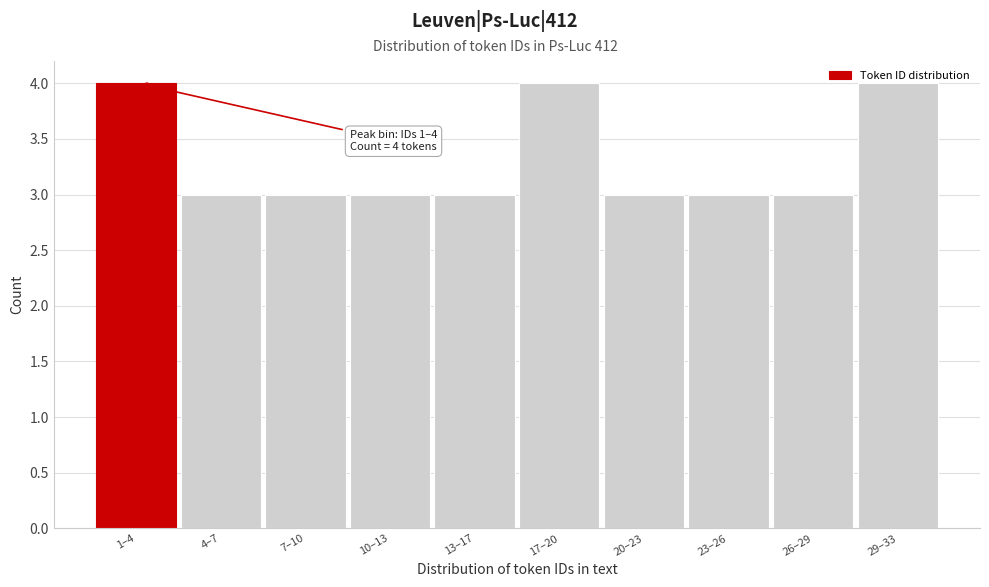

What is the label of the 8th bar from the right?

7–10